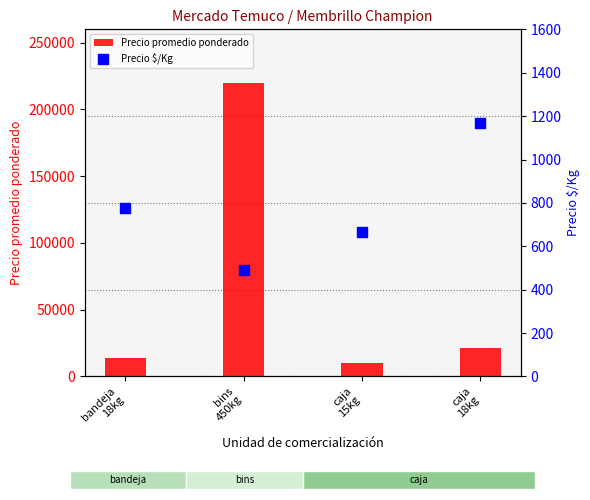

Is the value of Precio promedio ponderado at bins
450kg greater than the value of Precio $/Kg at bins
450kg?

Yes